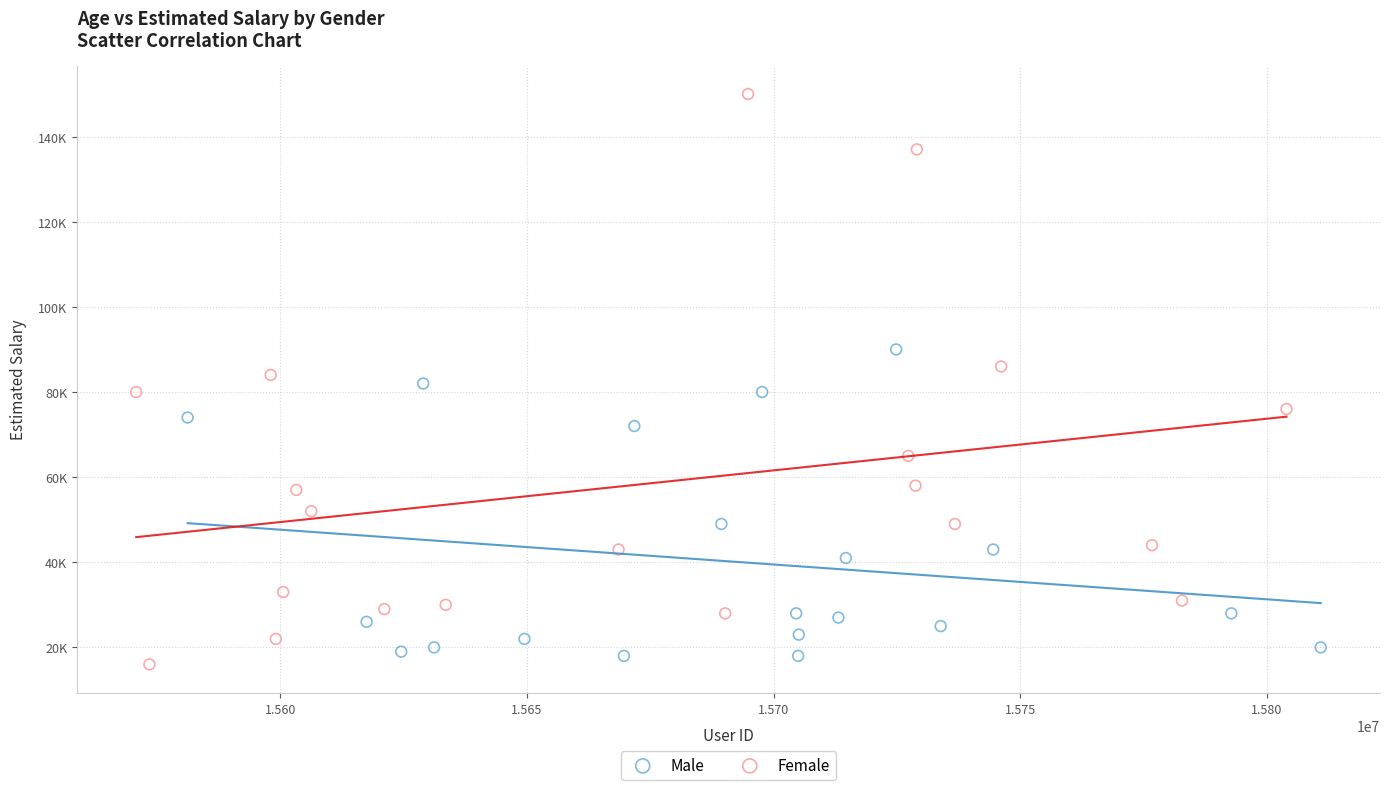

Which series has the widest spread of Y values?

Female